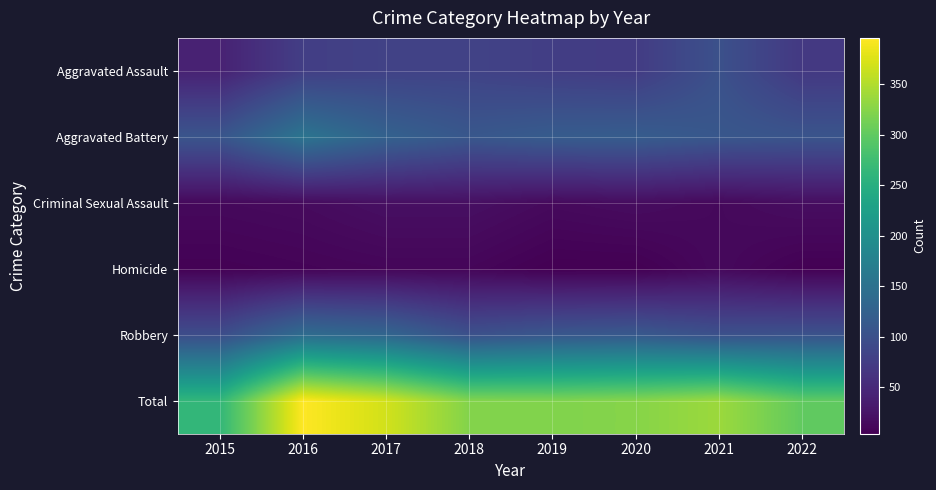

At which category does the chart reach its peak across all series?

2016